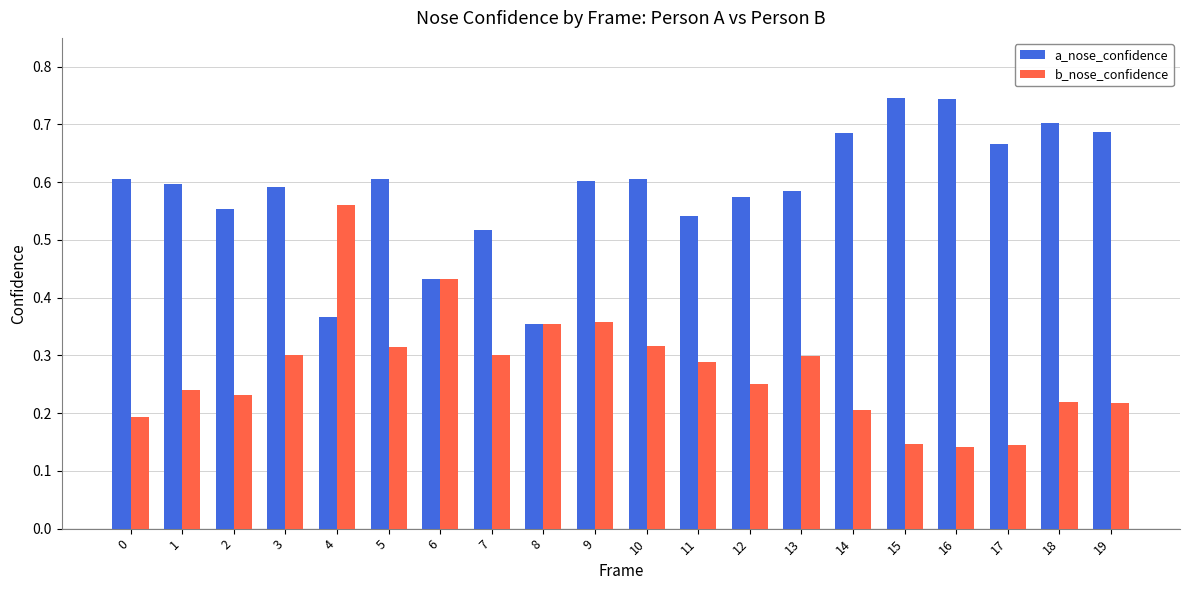

Rank the series by their average value, from highest to lowest.

a_nose_confidence, b_nose_confidence